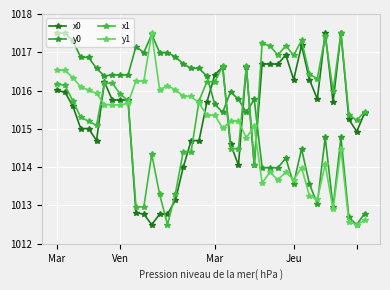

Count the number of data series in this chart.

4